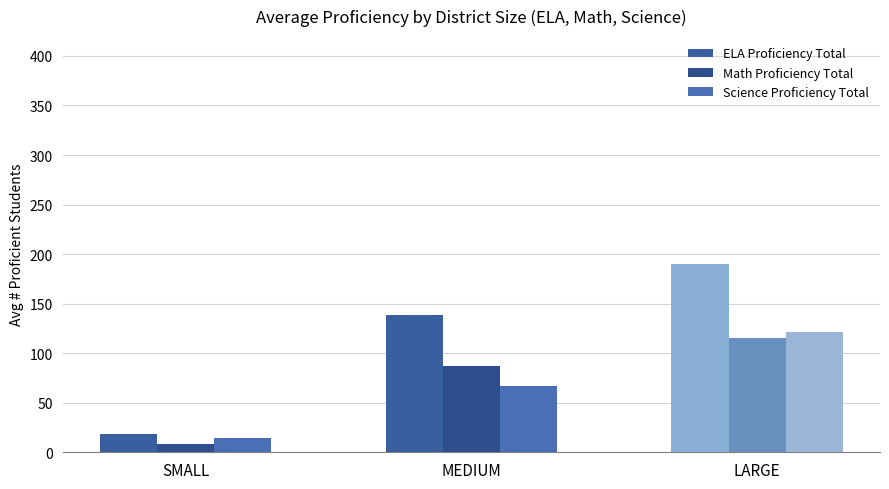

What is the label of the 1st bar from the left?

SMALL